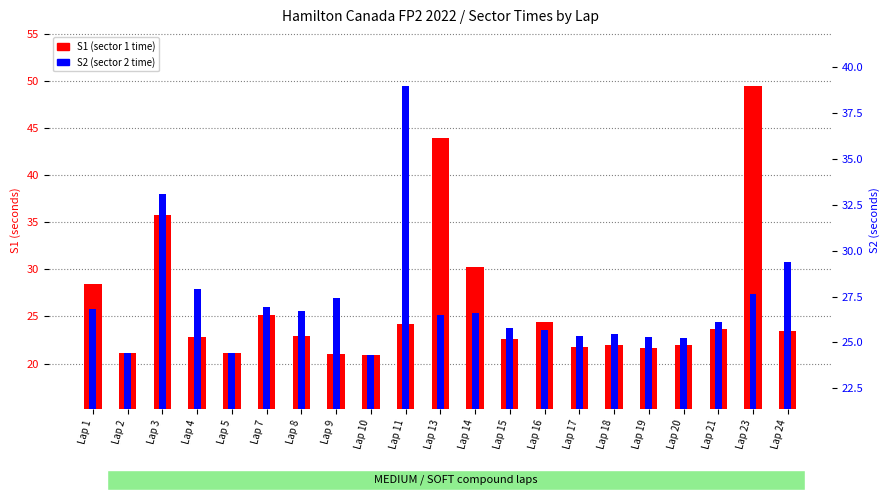

How many data points in S1 (sector 1 time) are less than 22?

7